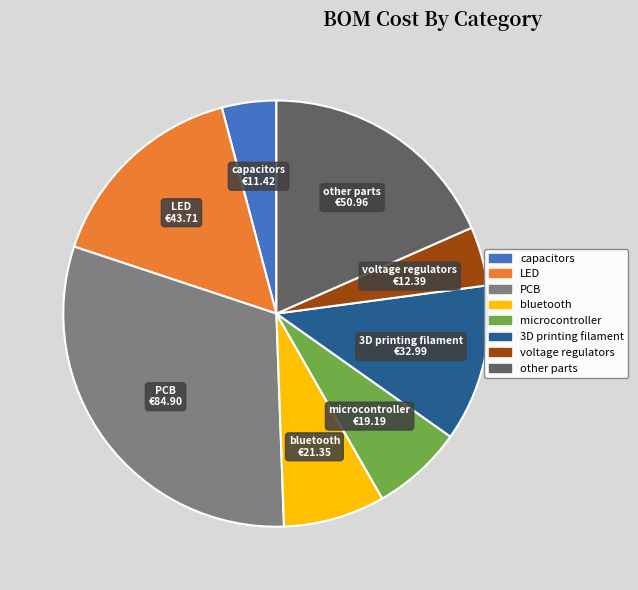

Is there any slice that represents more than half of the pie?

No